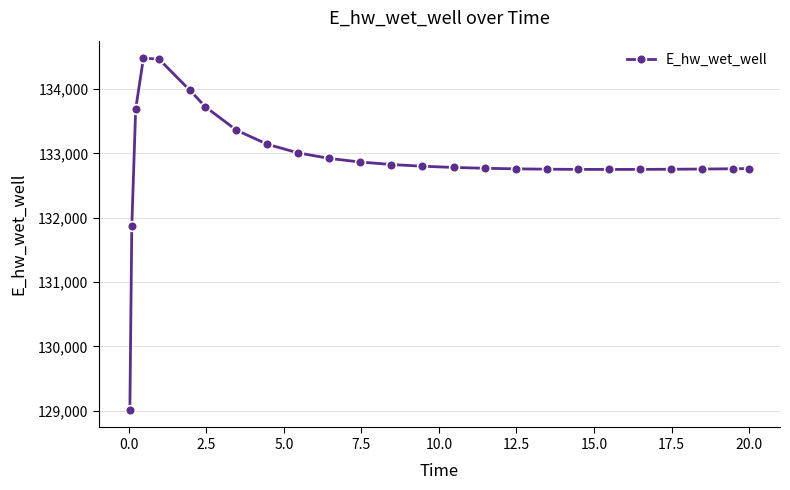

What is the difference between the maximum and minimum values?

5463.7